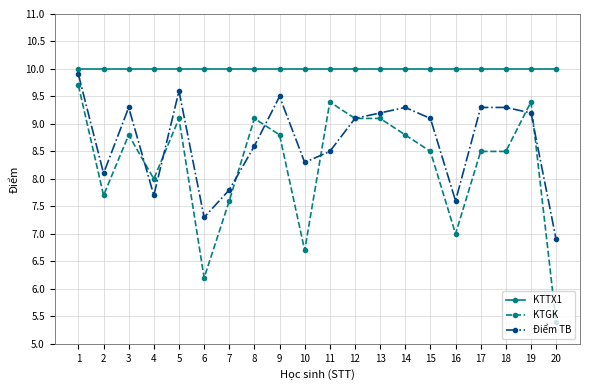

How many data points in Điểm TB are less than 9?

9